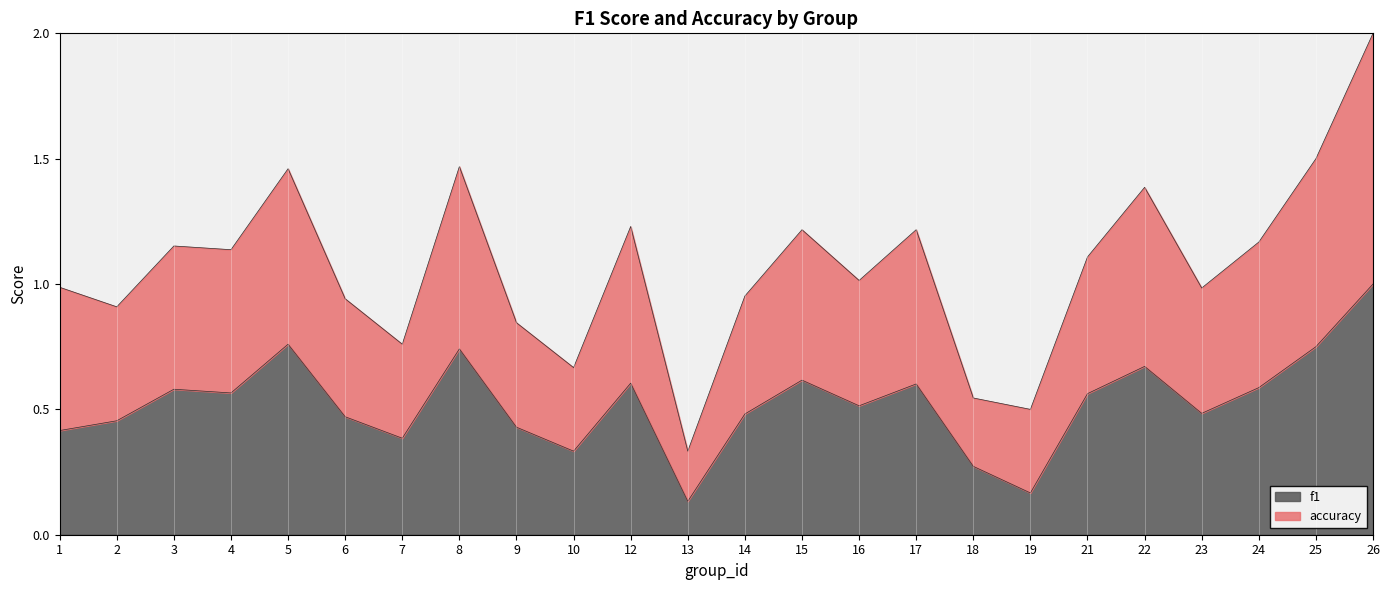

True or false: f1 has more than 0 interior local peaks.

True